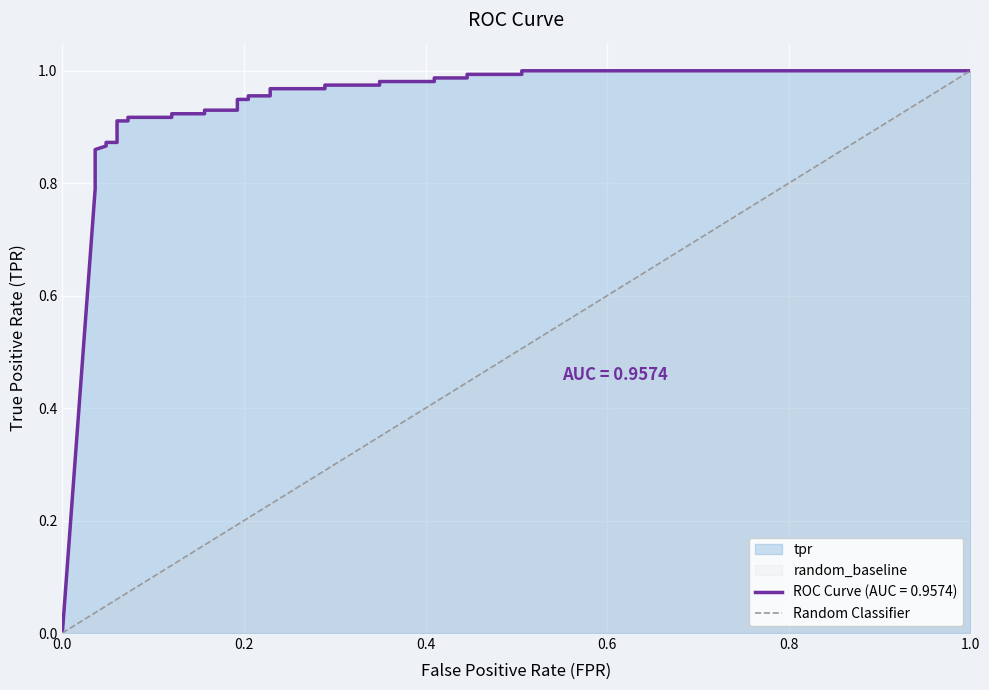

Rank the categories by value from lowest to highest.

0.0, 1.0